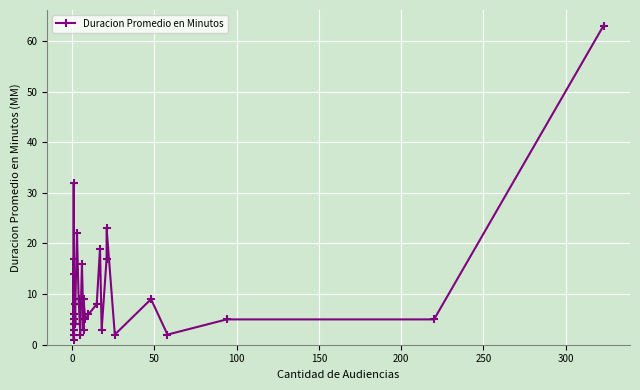

What position from the left is 26?

27